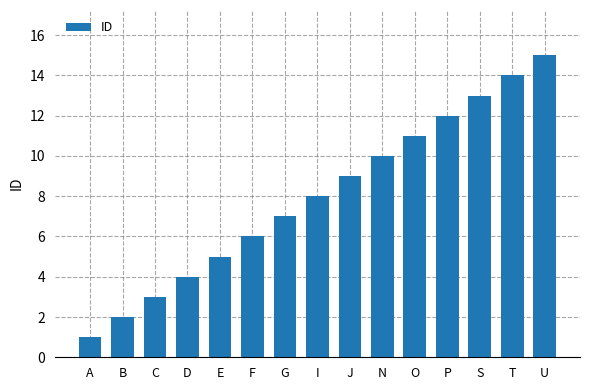

Count the number of categories in the chart.

15